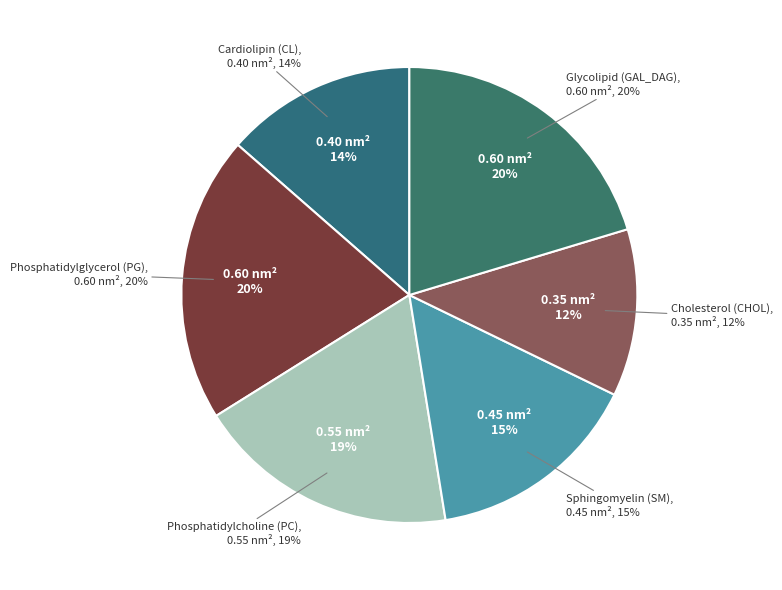

What portion of the pie excludes Sphingomyelin (SM)?

84.7%